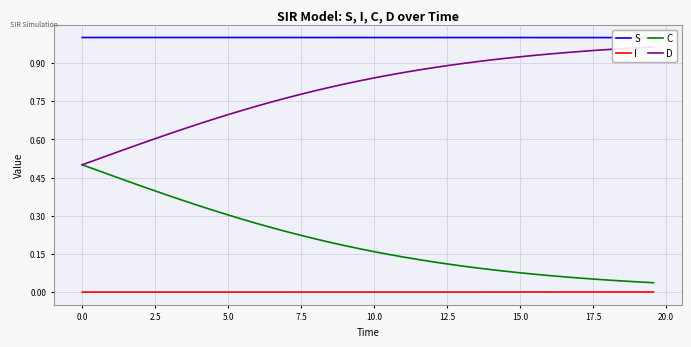

True or false: C and I cross at least once.

False